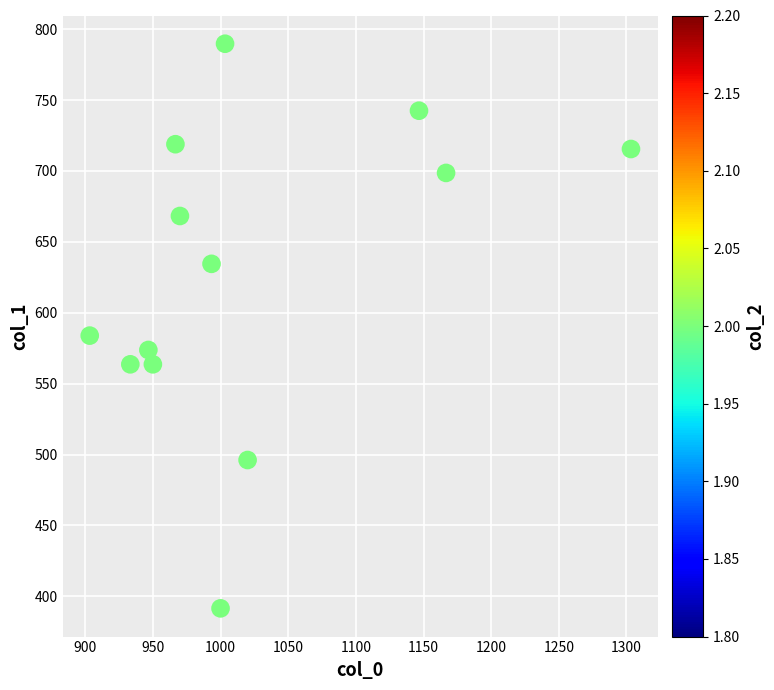

What Y value in the scatter plot is closest to 590?

583.9